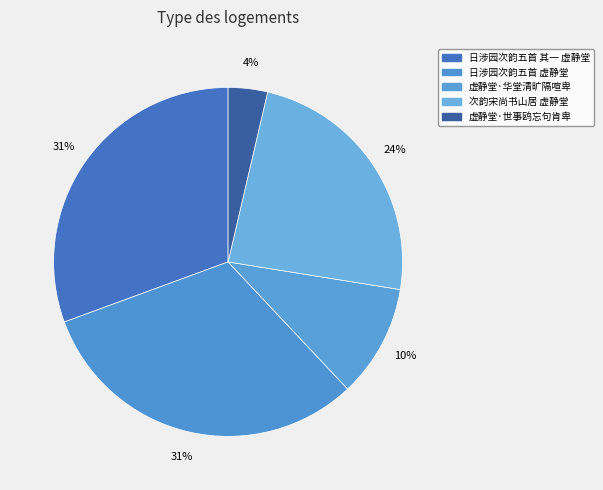

To the nearest percent, what portion does 次韵宋尚书山居 虚静堂 represent?

24%